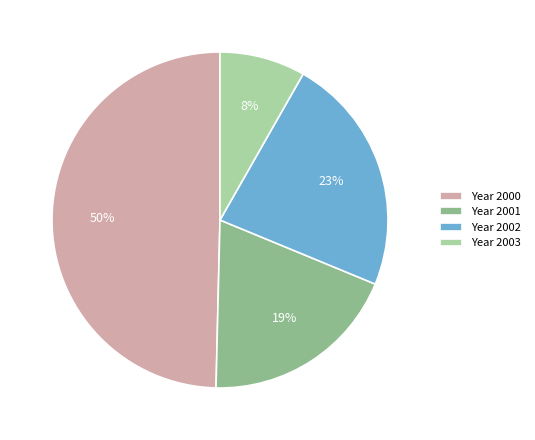

To the nearest percent, what is the average slice percentage?

25%